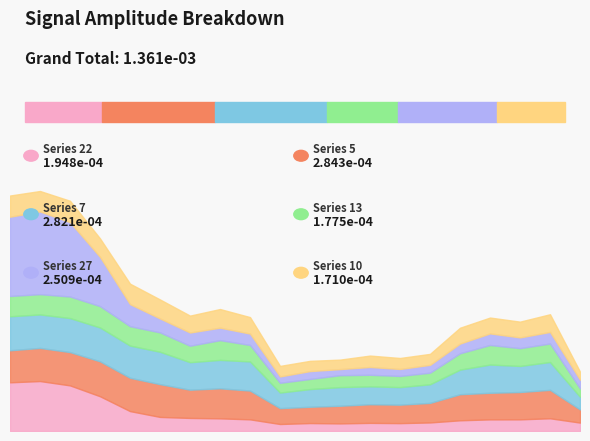

Which series has the largest total across all categories?

5